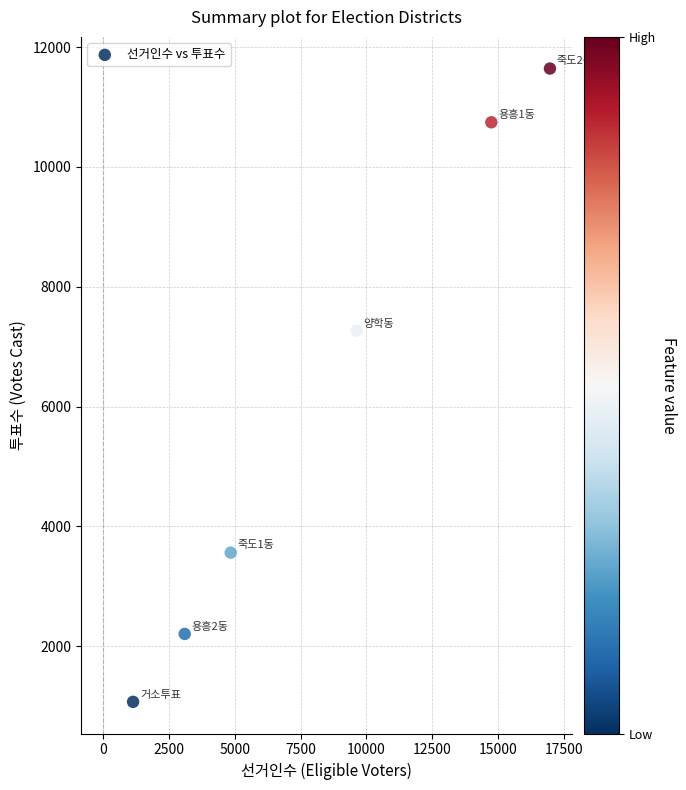

What Y value in the scatter plot is closest to 6356?

7266